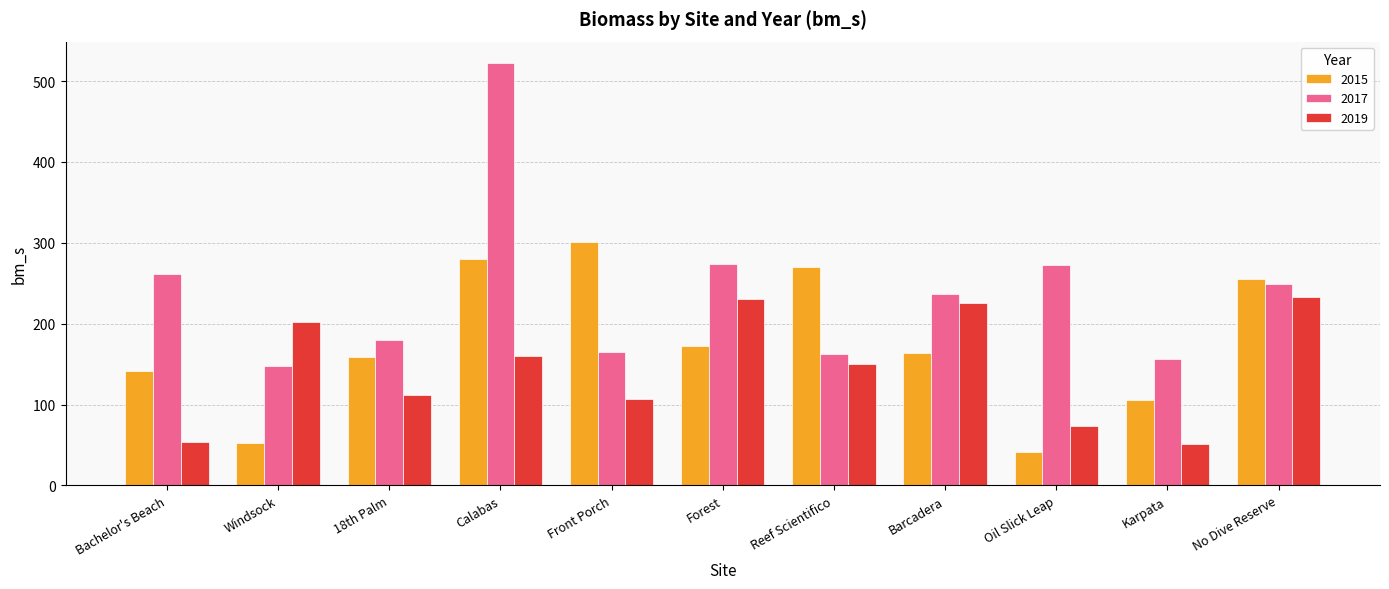

Read the 2019 value at Oil Slick Leap.

73.4